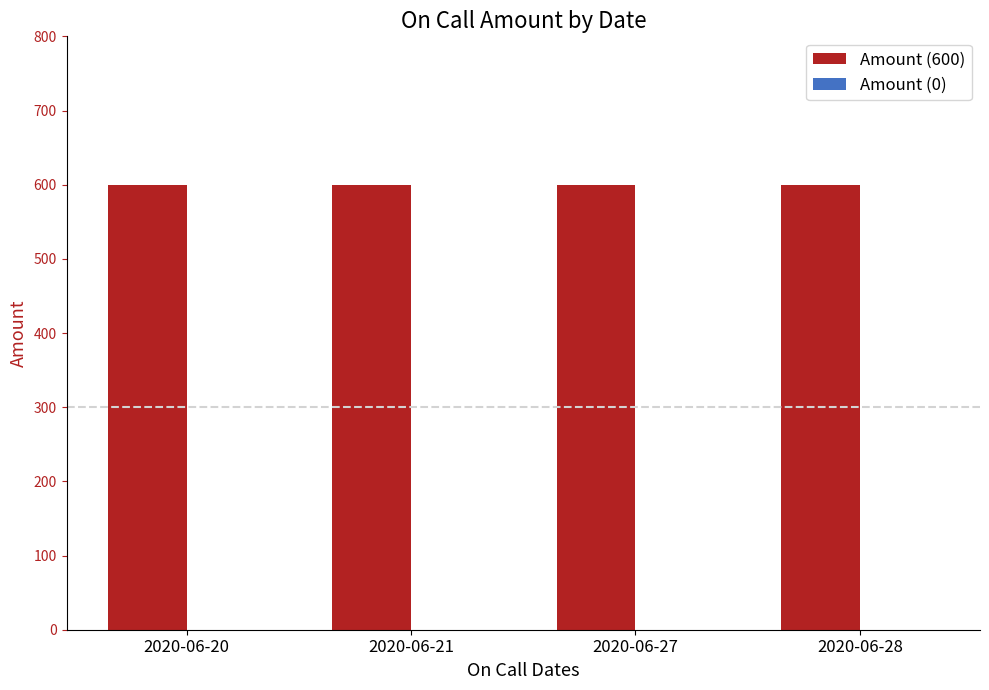

Is it true that Amount (600) equals 600 at 2020-06-28?

True